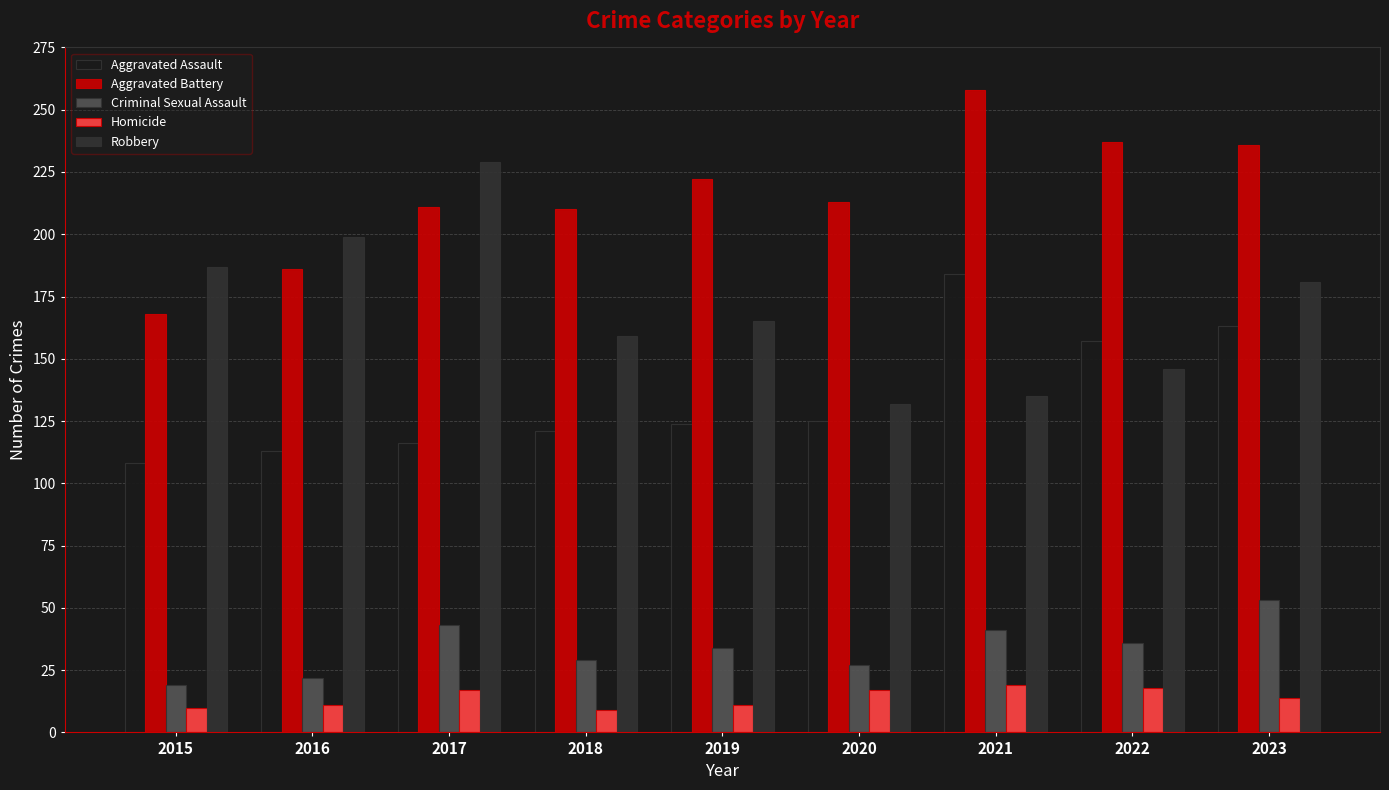

What is the greatest value displayed?

258